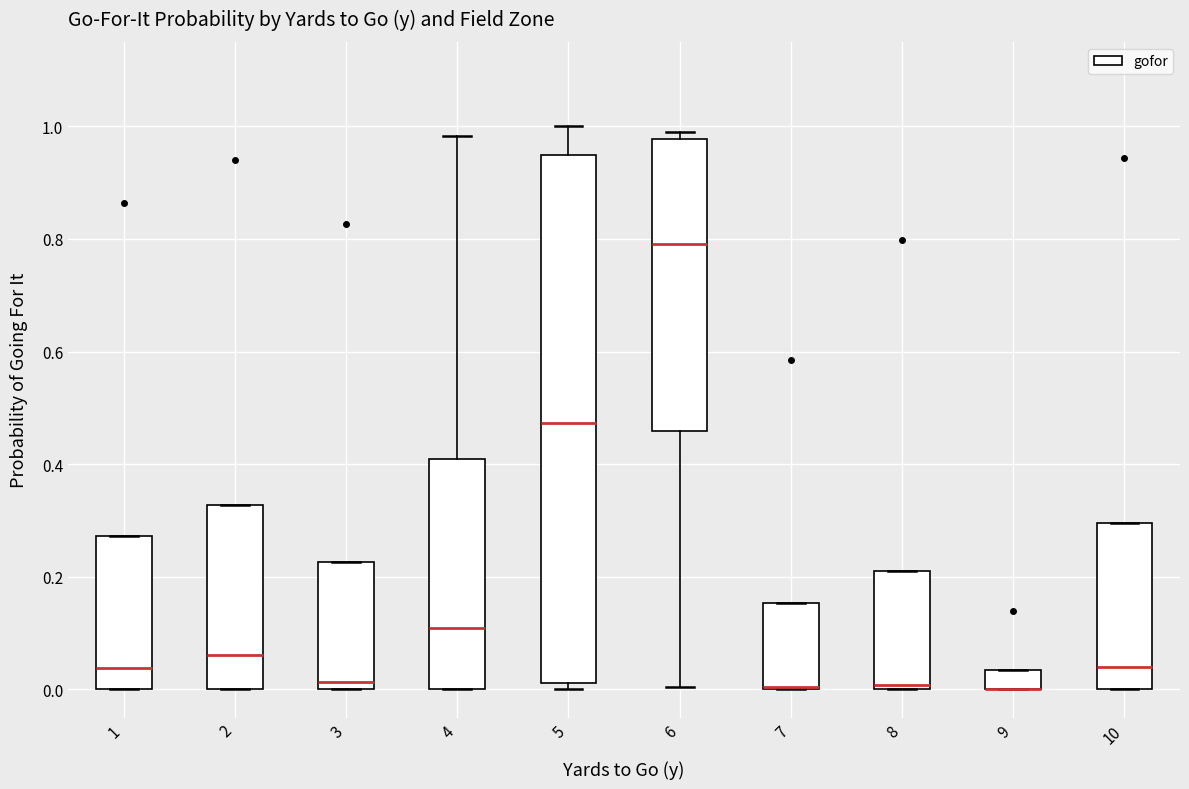

Reading left to right, transcribe this box plot: for each box, give where its median line is, the range the box spans, and where its two whiskers end, as read against the y-axis. The values are not printed on the chart, so give them approximately, as read against the axis.

1: median 0.04, box 0.00 to 0.28, whiskers 0.00 to 0.28
2: median 0.06, box 0.00 to 0.32, whiskers 0.00 to 0.32
3: median 0.02, box 0.00 to 0.22, whiskers 0.00 to 0.22
4: median 0.10, box 0.00 to 0.40, whiskers 0.00 to 0.98
5: median 0.48, box 0.02 to 0.94, whiskers 0.00 to 1.00
6: median 0.80, box 0.46 to 0.98, whiskers 0.00 to 1.00
7: median 0.00 (drawn on the box's lower edge), box 0.00 to 0.16, whiskers 0.00 to 0.16
8: median 0.00 (just above the box's lower edge), box 0.00 to 0.22, whiskers 0.00 to 0.22
9: median 0.00 (drawn on the box's lower edge), box 0.00 to 0.04, whiskers 0.00 to 0.04
10: median 0.04, box 0.00 to 0.30, whiskers 0.00 to 0.30